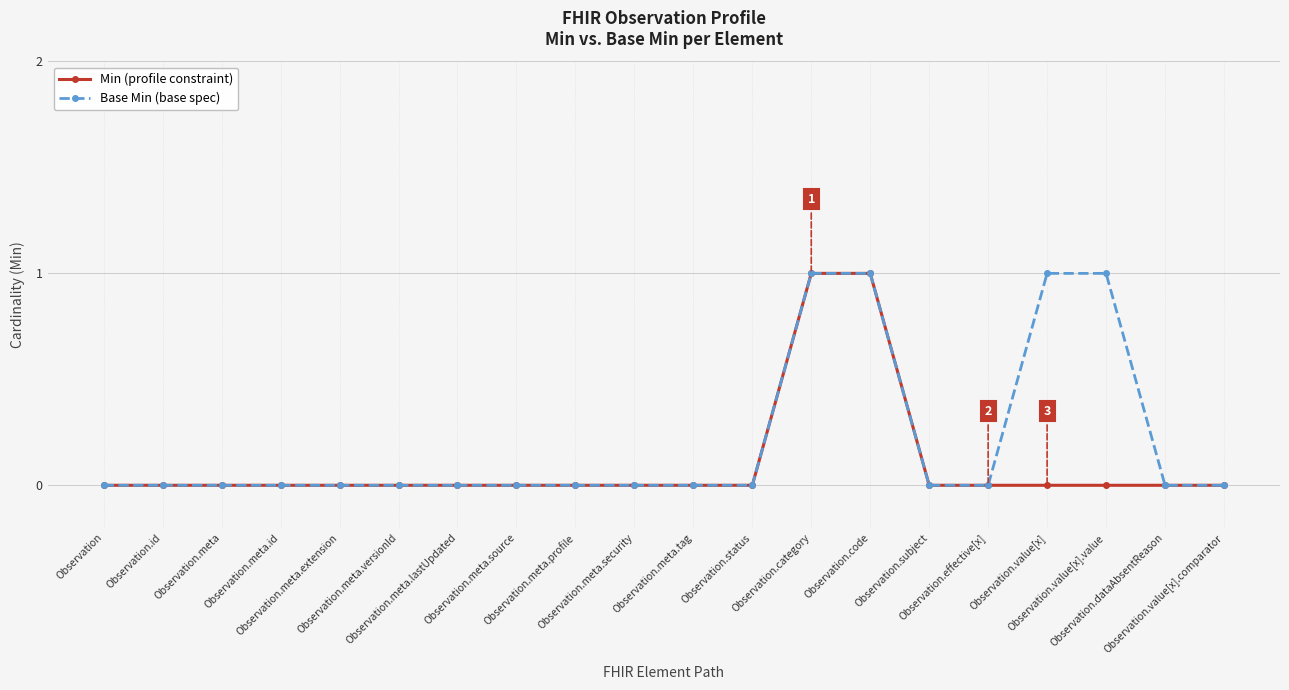

Reading right to left, extract all data points from this chart.

Min (profile constraint): 0	0	0	0	0	0	1	1	0	0	0	0	0	0	0	0	0	0	0	0
Base Min (base spec): 0	0	1	1	0	0	1	1	0	0	0	0	0	0	0	0	0	0	0	0